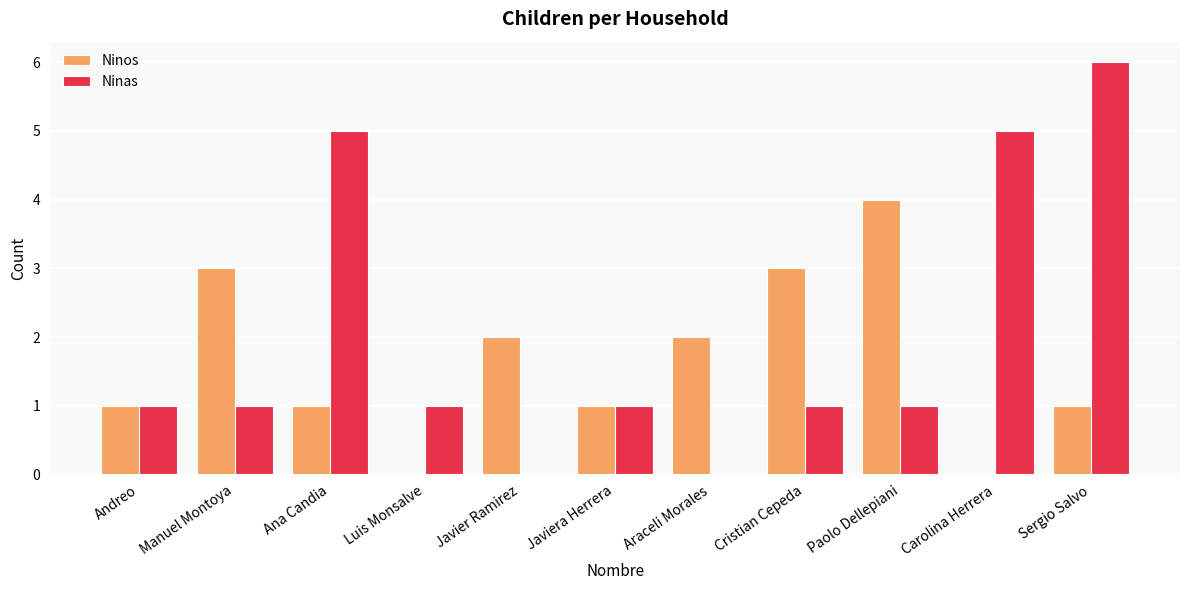

Reading right to left, list all the values displayed in this chart.

Ninos: Sergio Salvo=1	Carolina Herrera=0	Paolo Dellepiani=4	Cristian Cepeda=3	Araceli Morales=2	Javiera Herrera=1	Javier Ramirez=2	Luis Monsalve=0	Ana Candia=1	Manuel Montoya=3	Andreo=1
Ninas: Sergio Salvo=6	Carolina Herrera=5	Paolo Dellepiani=1	Cristian Cepeda=1	Araceli Morales=0	Javiera Herrera=1	Javier Ramirez=0	Luis Monsalve=1	Ana Candia=5	Manuel Montoya=1	Andreo=1